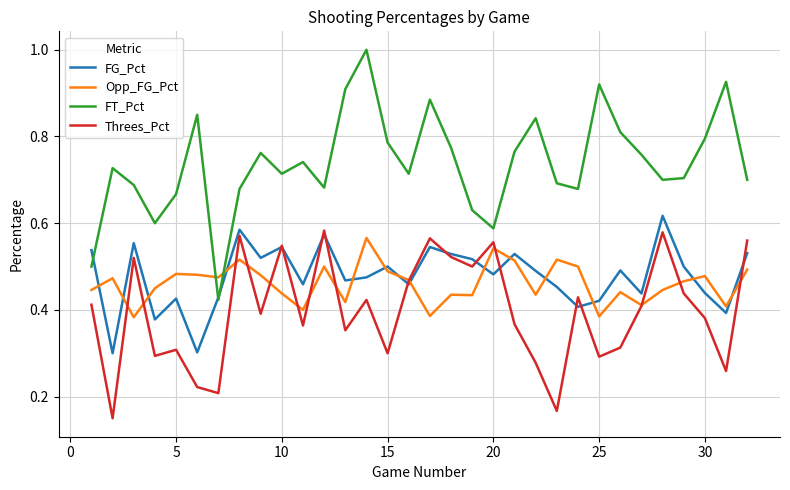

Which series has the largest total across all categories?

FT_Pct